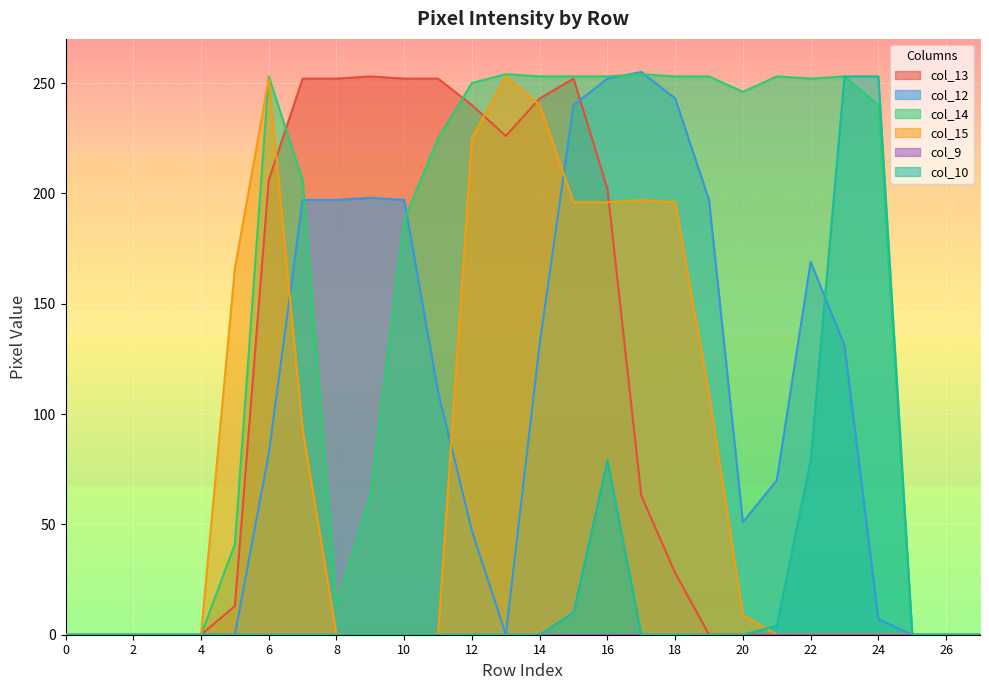

Is it true that col_10 equals 0 at 17?

True